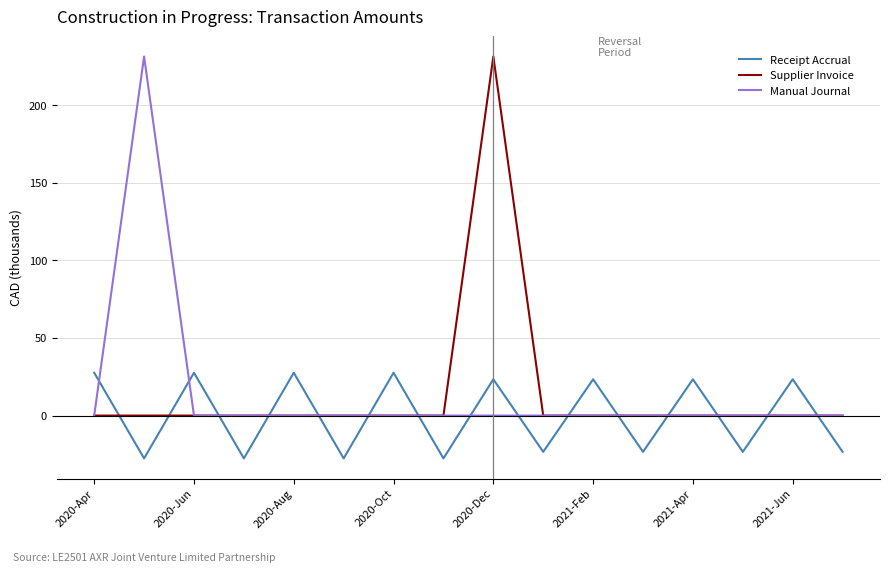

What is the highest value of the Receipt Accrual series?

27.6